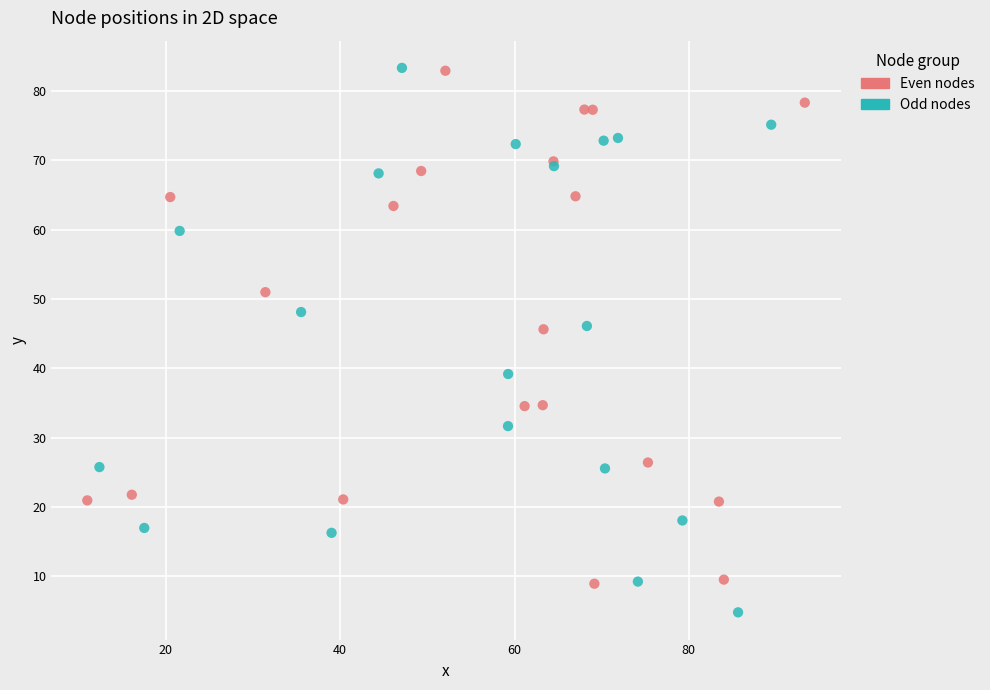

Which series contains the lowest Y value?

Odd nodes